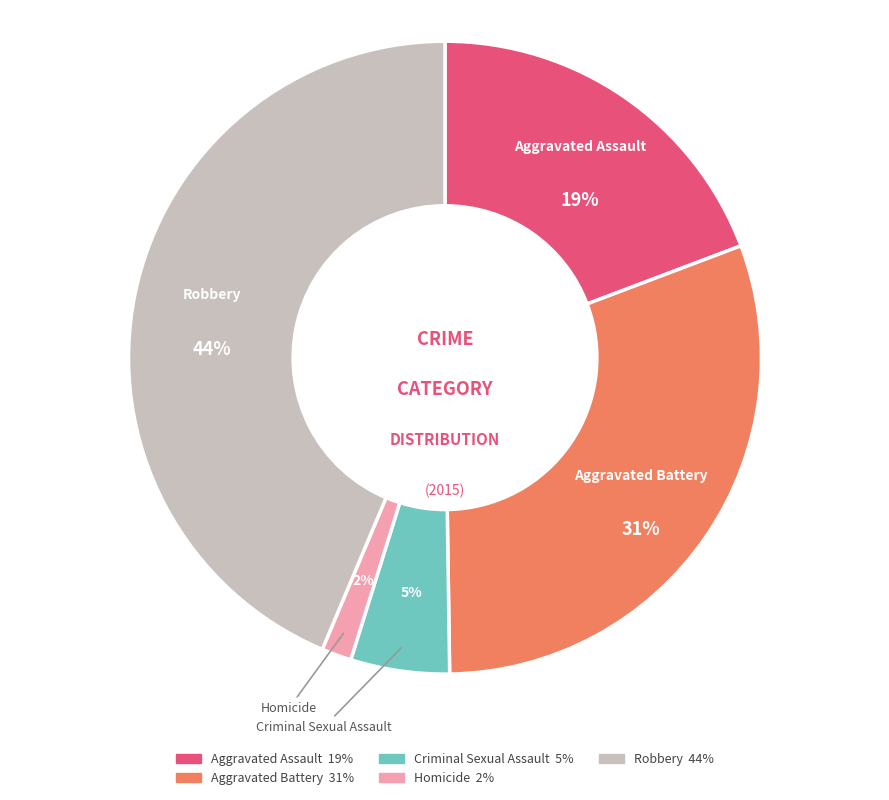

The Aggravated Assault slice represents 19% of the pie. True or false?

True